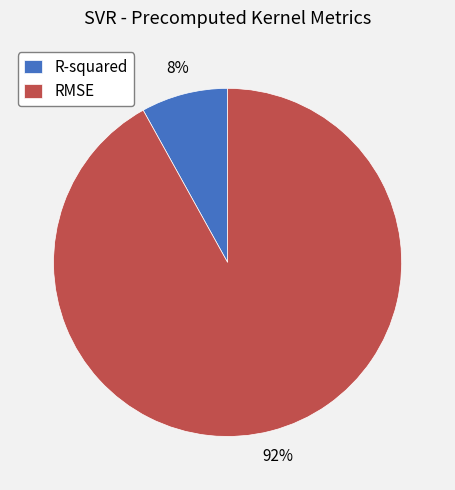

What percentage is the RMSE slice, to the nearest percent?

92%